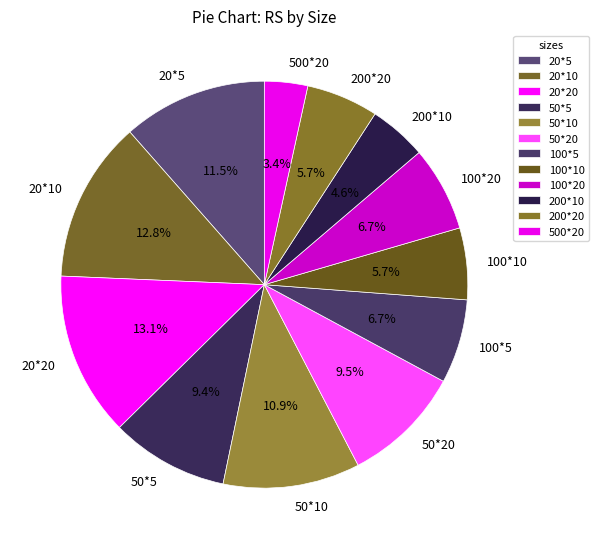

Which category has the smallest portion of the pie?

500*20